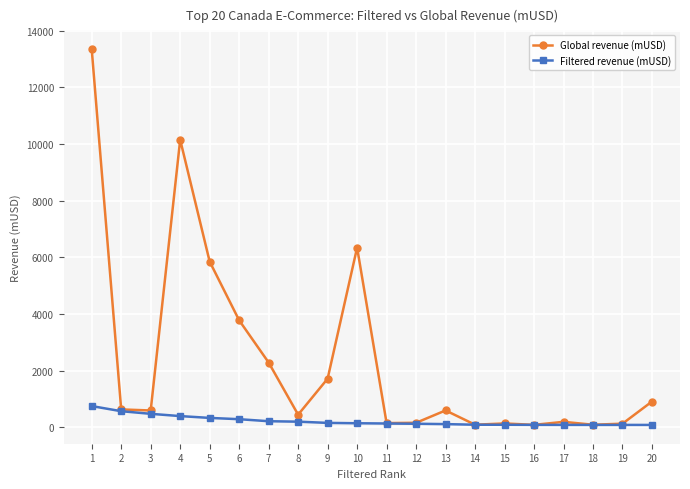

True or false: Global revenue (mUSD) has more than 0 interior local peaks.

True